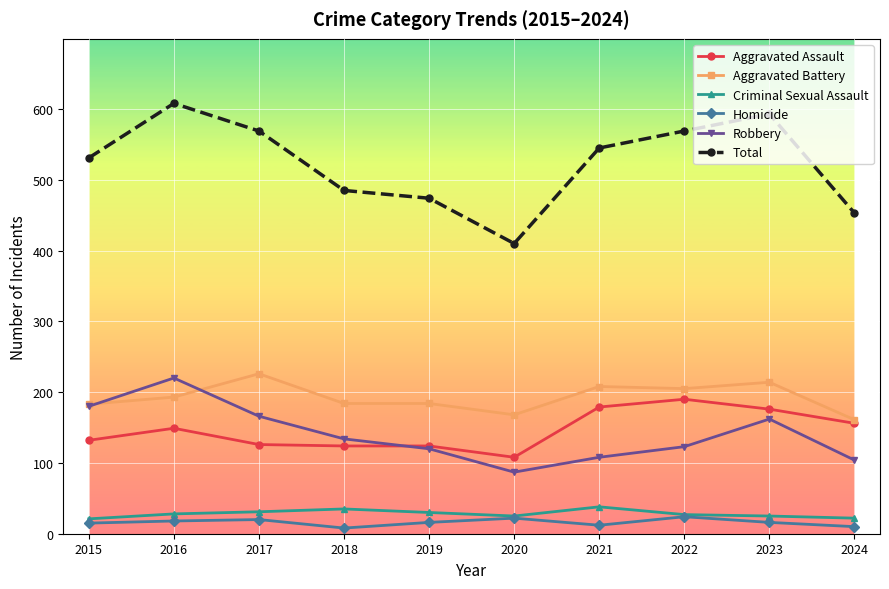

At which category does Aggravated Battery reach its first local peak?

2017